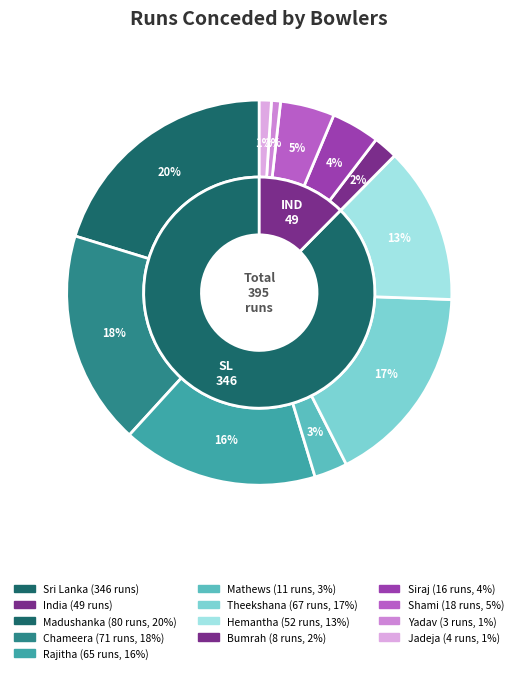

Which slice is the largest?

Dilshan Madushanka